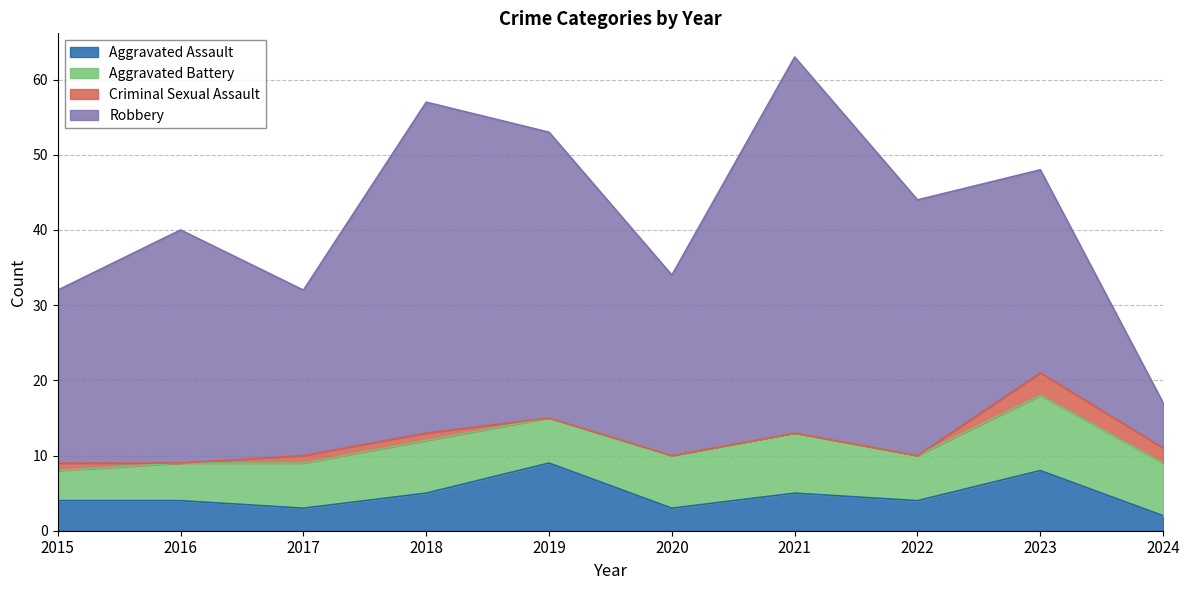

Reading right to left, list all the values displayed in this chart.

Aggravated Assault: 2	8	4	5	3	9	5	3	4	4
Aggravated Battery: 7	10	6	8	7	6	7	6	5	4
Criminal Sexual Assault: 2	3	0	0	0	0	1	1	0	1
Robbery: 6	27	34	50	24	38	44	22	31	23